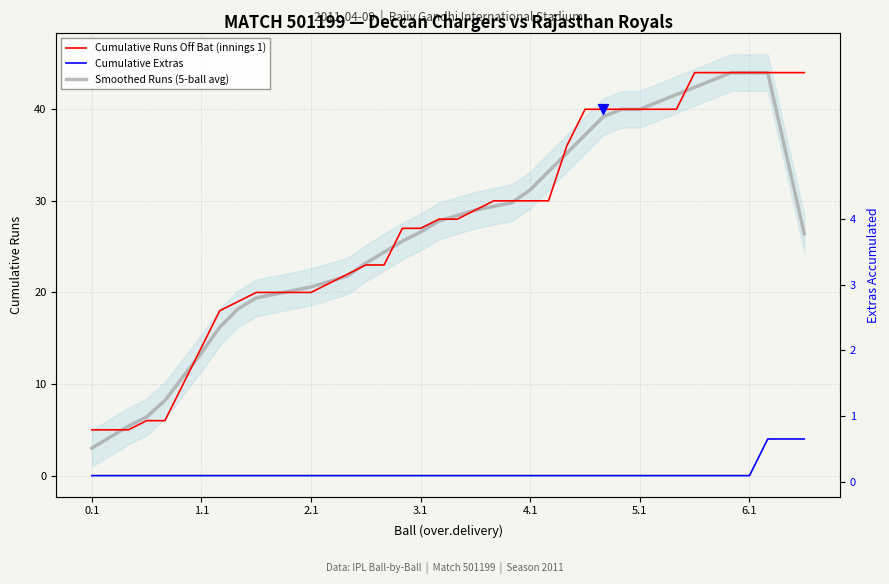

Which series contains the lowest Y value?

Cumulative Extras